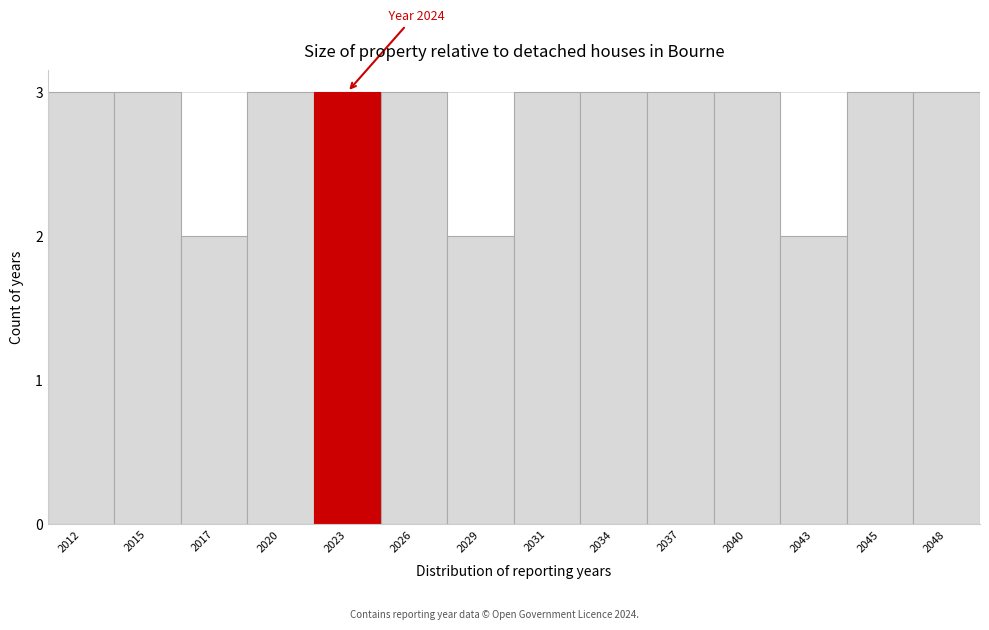

Reading left to right, list all the values displayed in this chart.

2012=3	2015=3	2017=2	2020=3	2023=3	2026=3	2029=2	2031=3	2034=3	2037=3	2040=3	2043=2	2045=3	2048=3